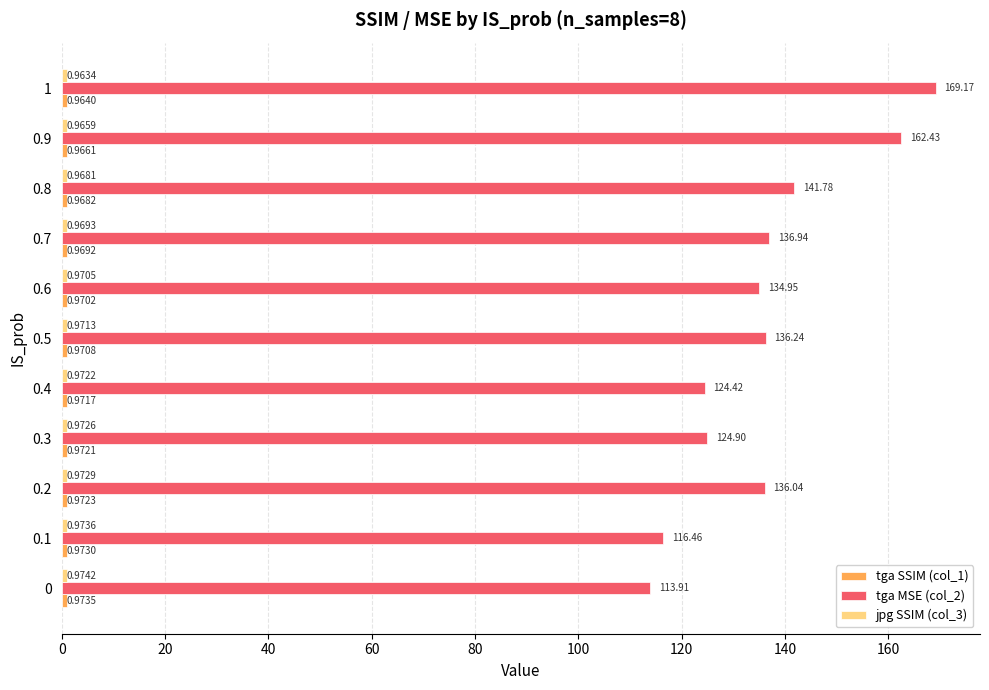

What is the difference between the second highest and minimum values in the tga MSE (col_2) series?

48.5